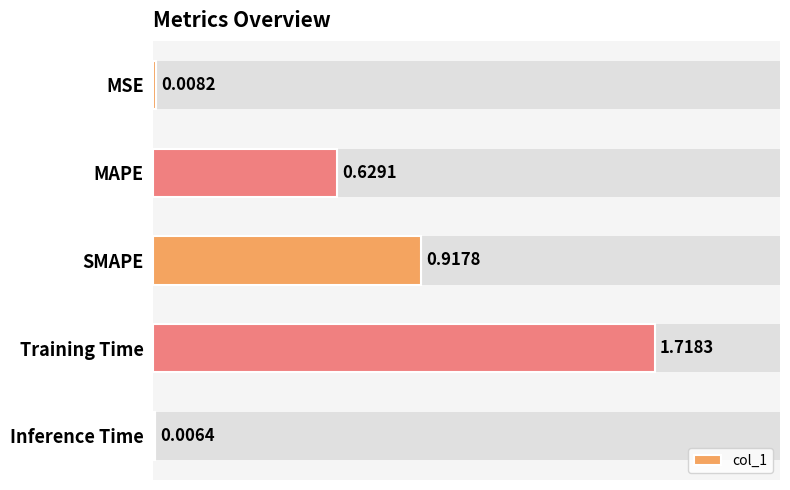

The value at MAPE is 0.6. True or false?

True